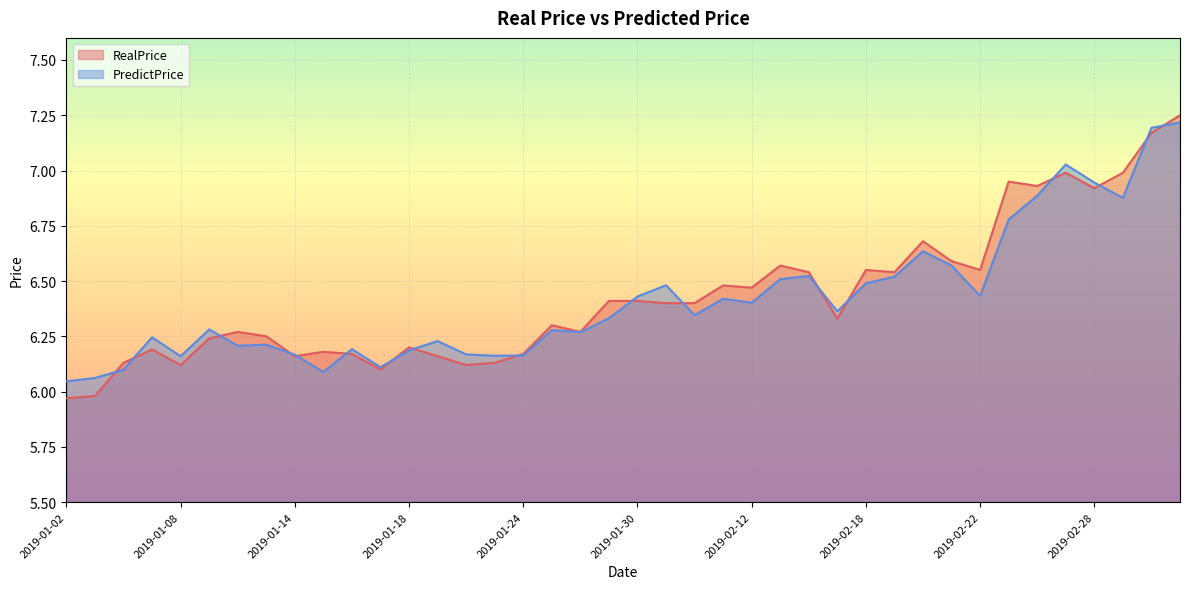

What is the value of the RealPrice point at the 20th from the left?

6.4